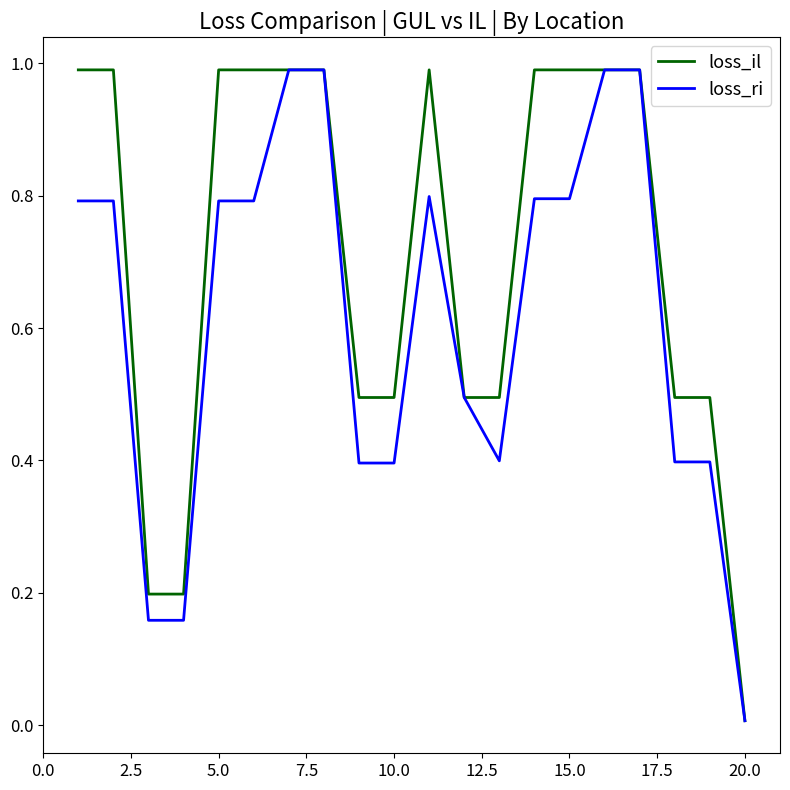

Which series has the largest range (max minus min)?

loss_ri